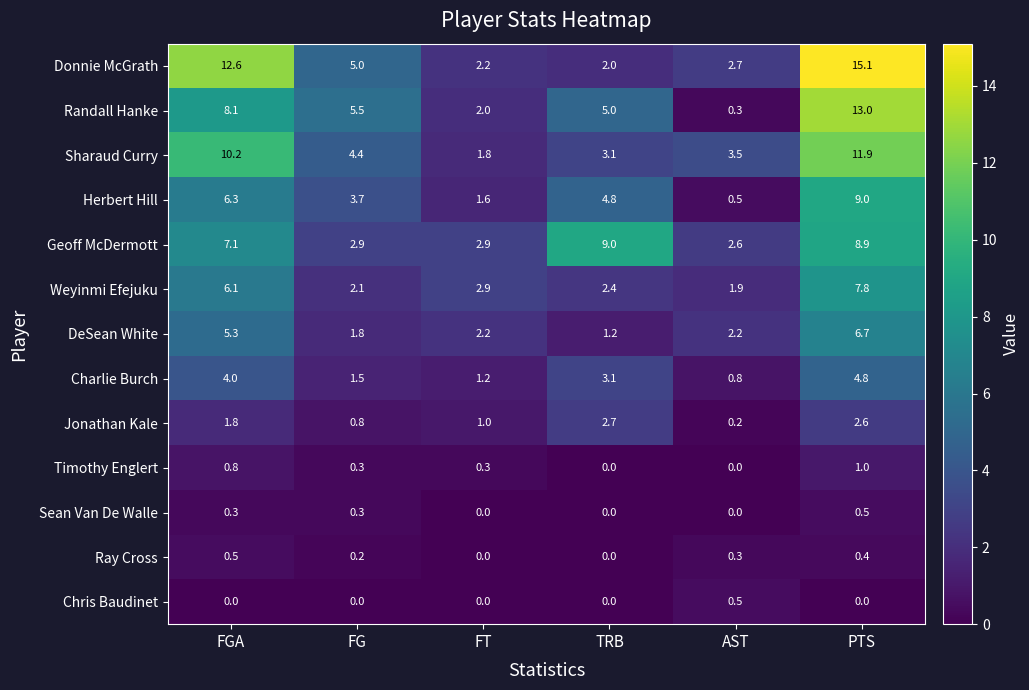

What is the sum of all Charlie Burch values?

15.4